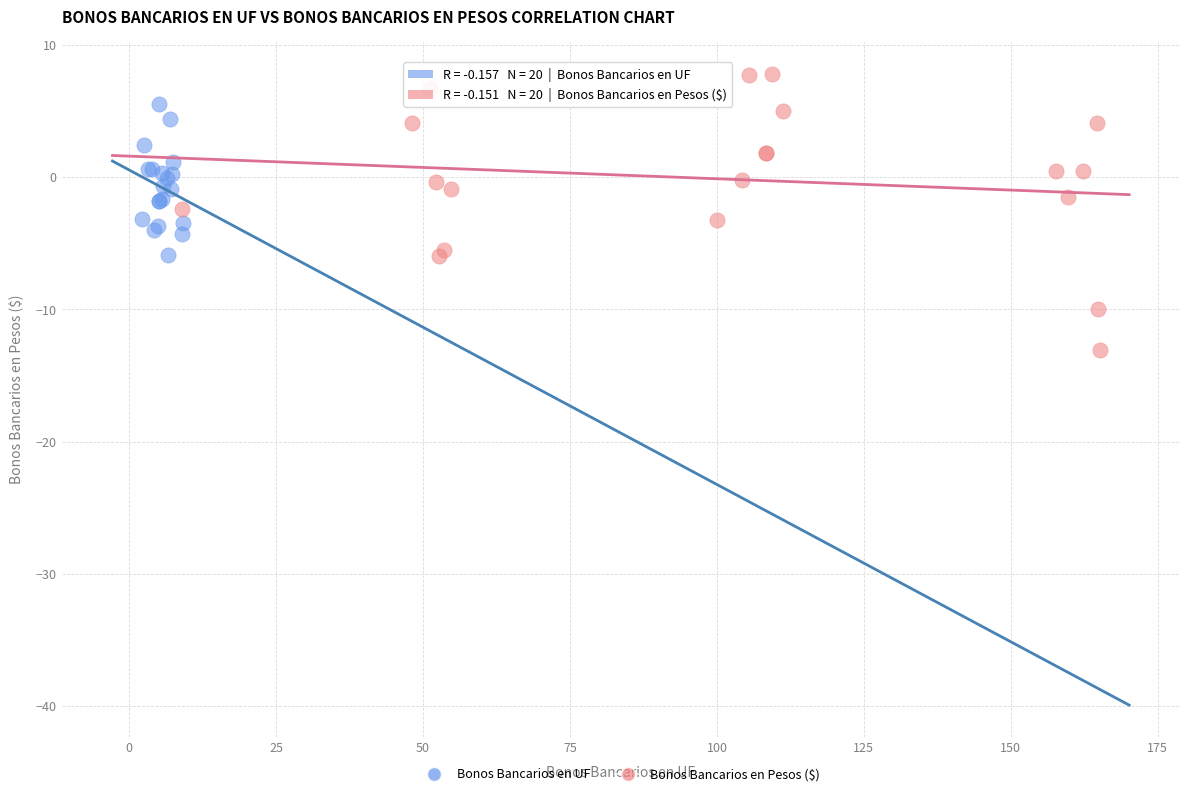

Which series contains the highest Y value?

Bonos Bancarios en Pesos ($)